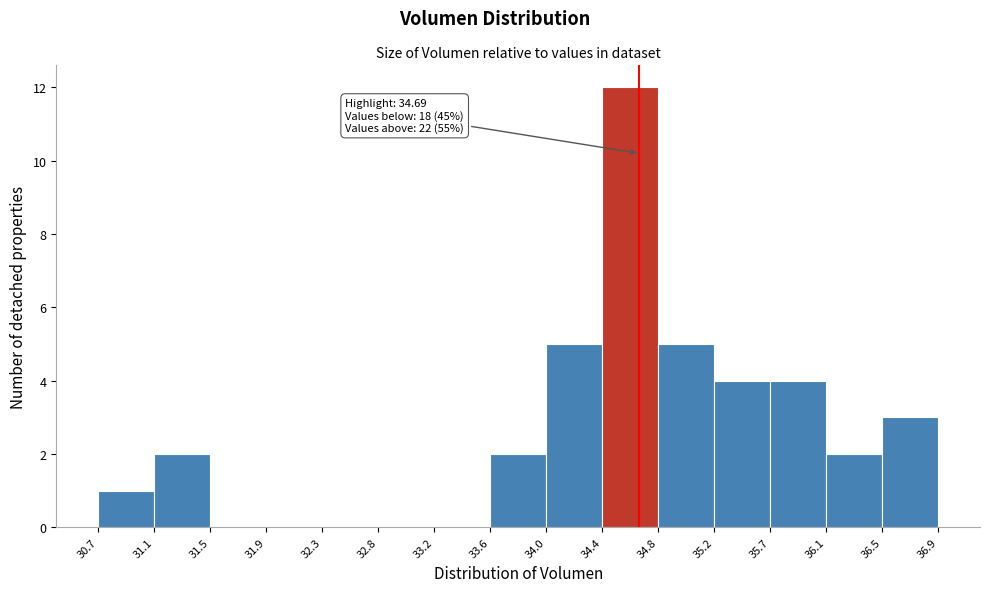

Over which range of the x-axis is the bar tallest?

34.4 to 34.8